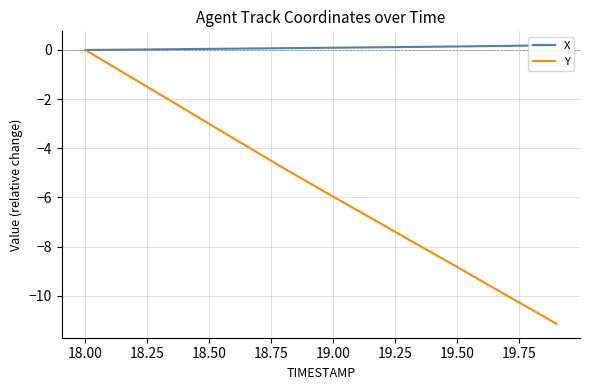

What is the minimum value shown in the chart?

-11.1